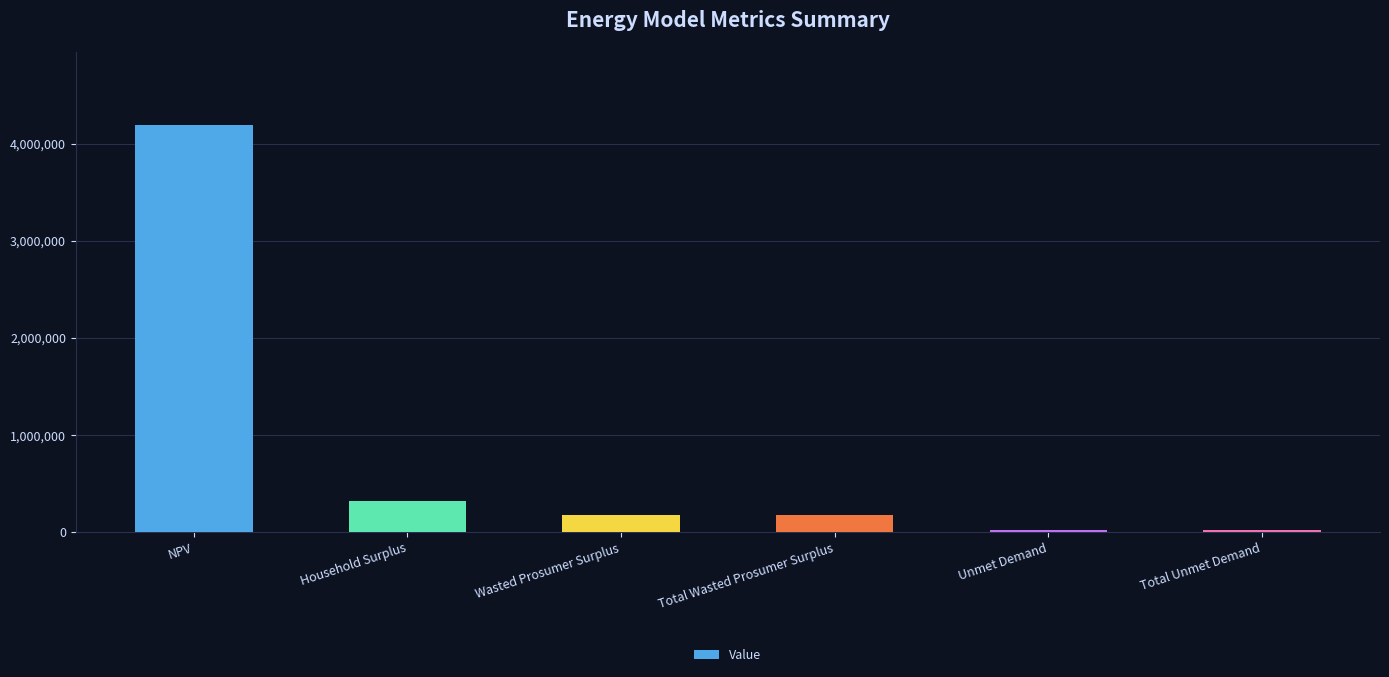

What is the approximate value at Total Wasted Prosumer Surplus?

173398.7